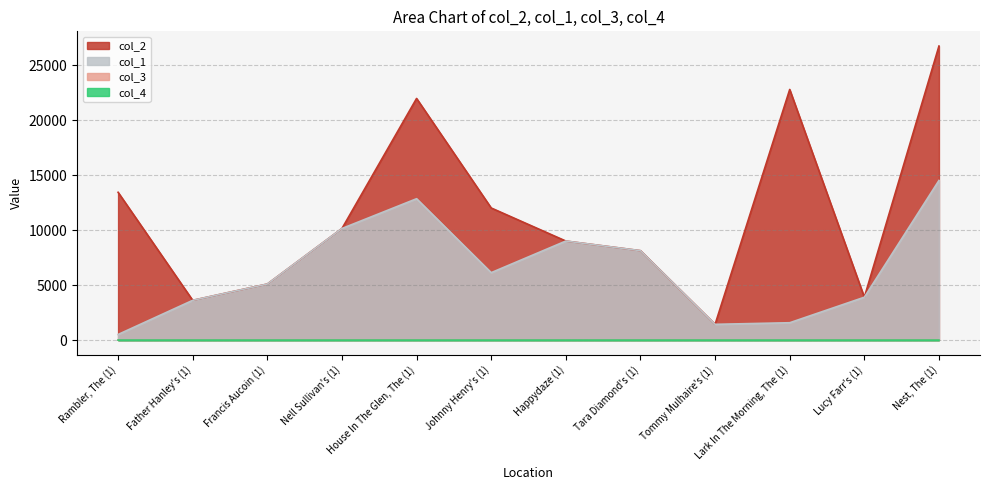

What is the difference between the maximum and second lowest values in the col_2 series?

23111